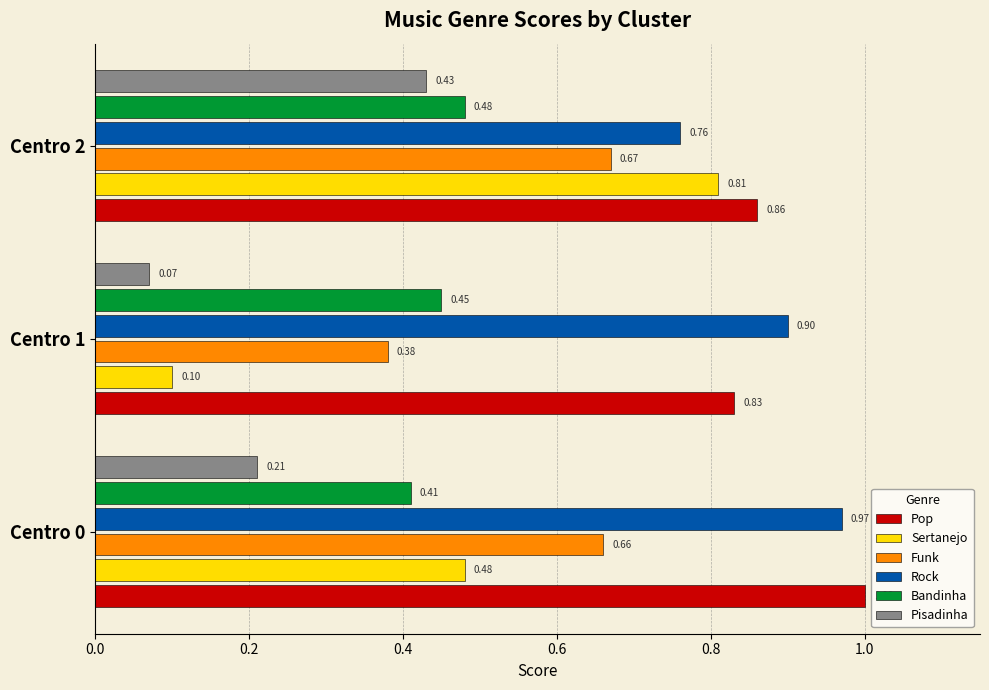

Which series has the largest total across all categories?

Pop